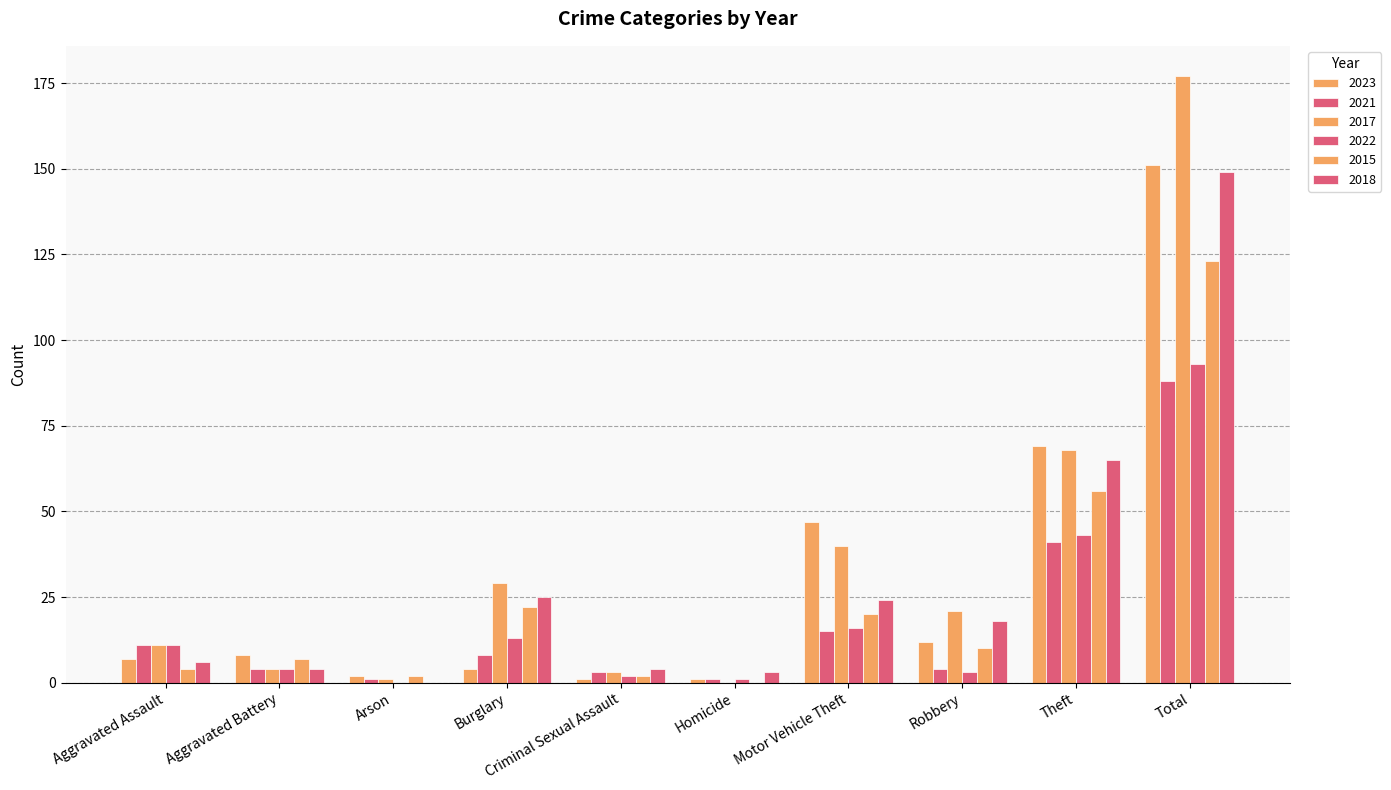

How many categories are shown in the chart?

10